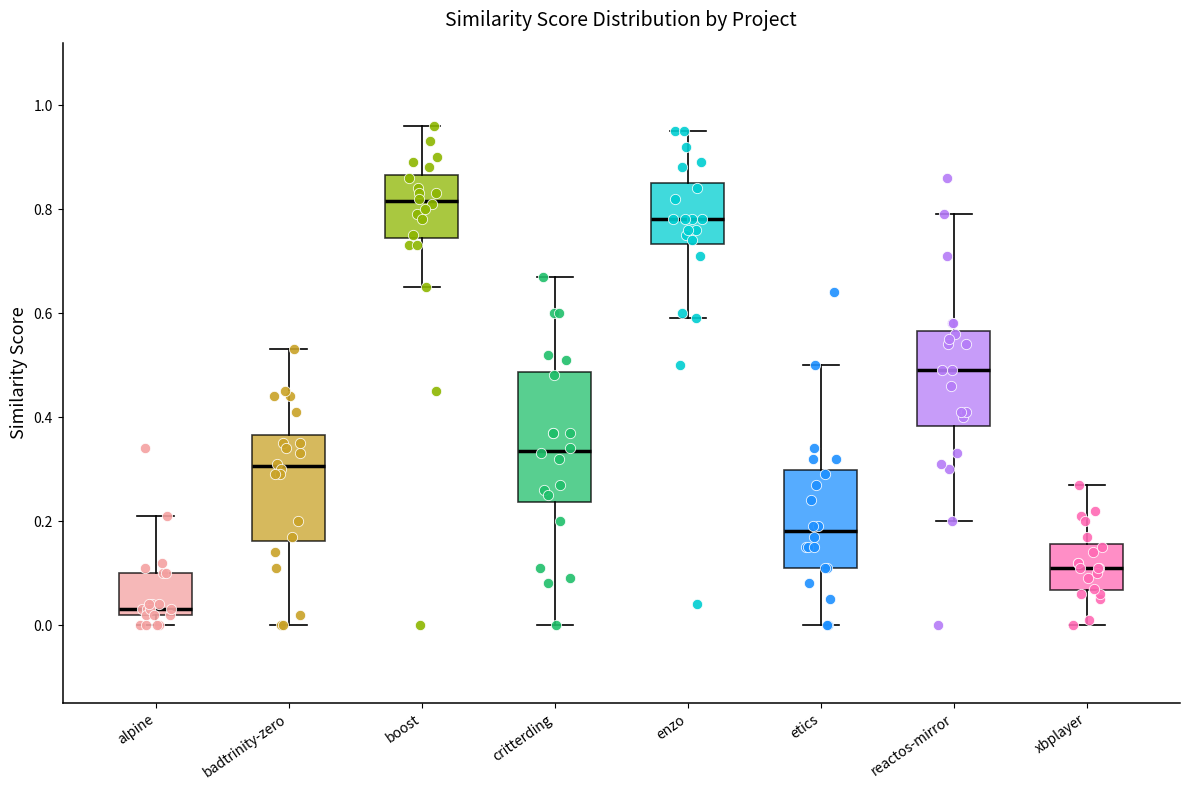

Reading left to right, read every box against the y-axis: the position of its median line, the range the box covers, and the ends of its whiskers. The values are not printed on the chart, so give them approximately, as read against the axis.

alpine: median 0.04, box 0.02 to 0.10, whiskers 0.00 to 0.22
badtrinity-zero: median 0.30, box 0.16 to 0.36, whiskers 0.00 to 0.54
boost: median 0.82, box 0.74 to 0.86, whiskers 0.66 to 0.96
critterding: median 0.34, box 0.24 to 0.48, whiskers 0.00 to 0.68
enzo: median 0.78, box 0.74 to 0.86, whiskers 0.60 to 0.96
etics: median 0.18, box 0.12 to 0.30, whiskers 0.00 to 0.50
reactos-mirror: median 0.50, box 0.38 to 0.56, whiskers 0.20 to 0.80
xbplayer: median 0.12, box 0.06 to 0.16, whiskers 0.00 to 0.28